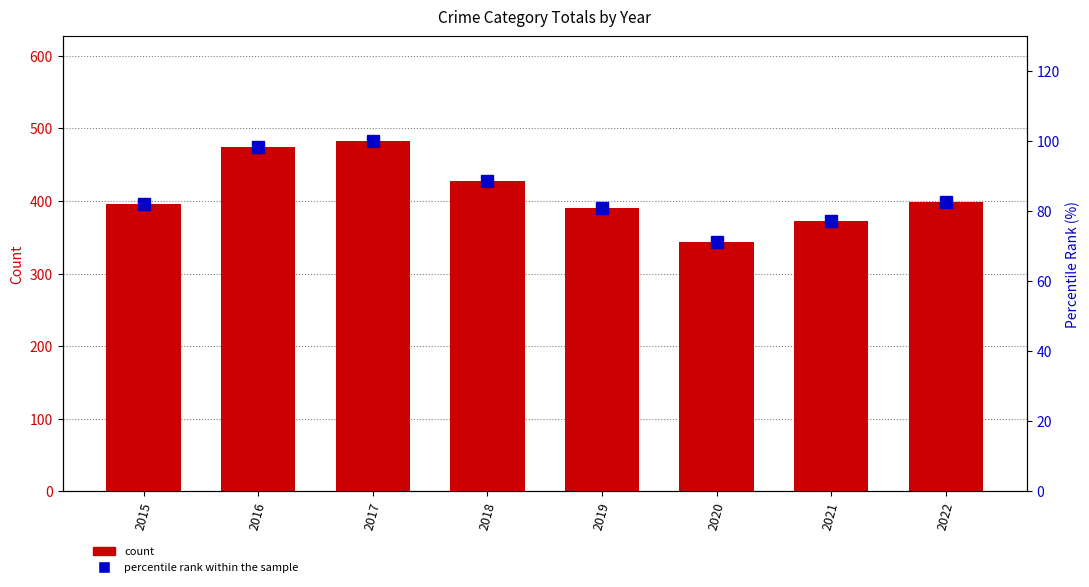

What is the sum of all percentile rank within the sample values?

681.7